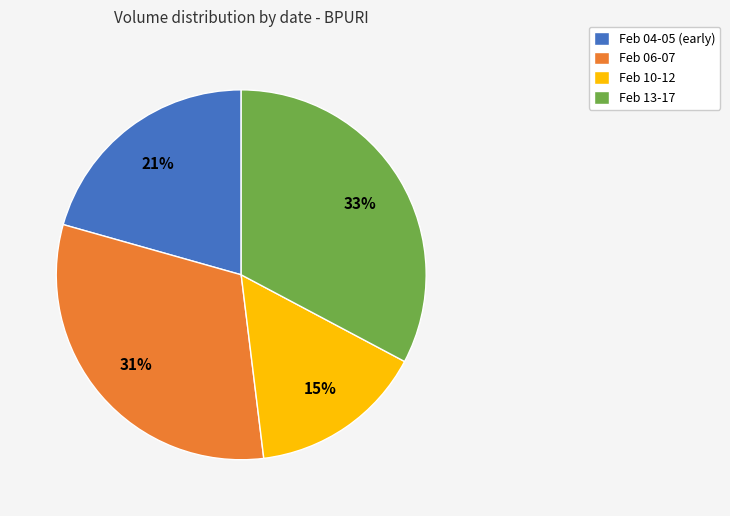

To the nearest percent, what is the difference between the Feb 04-05 (early) and Feb 13-17 slice percentages?

12%